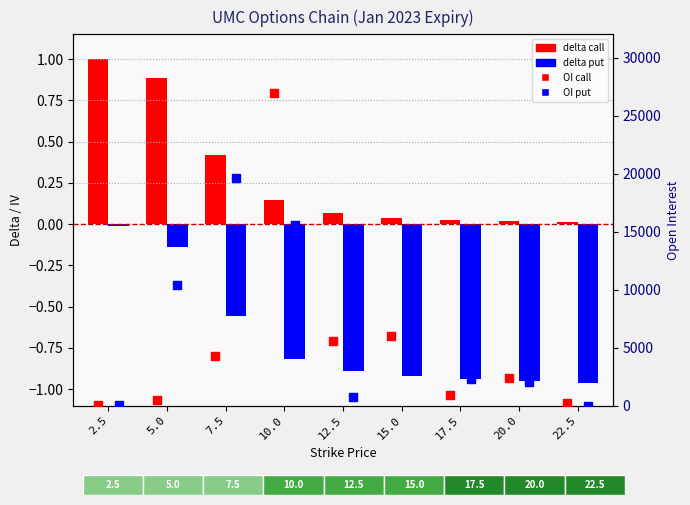

Which series has the largest total across all categories?

OI put